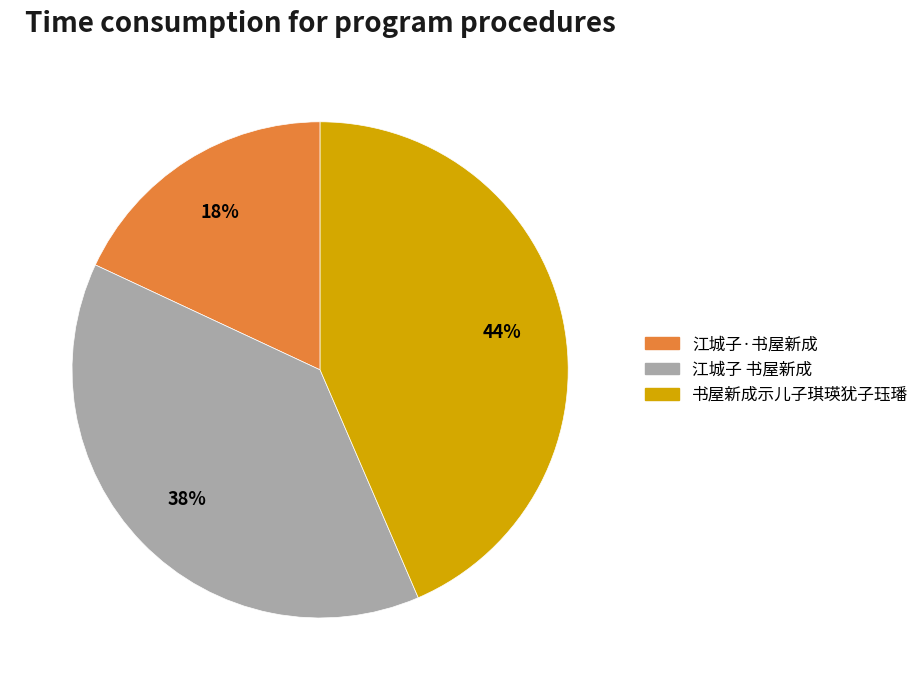

Which slice is the largest?

书屋新成示儿子琪瑛犹子珏璠